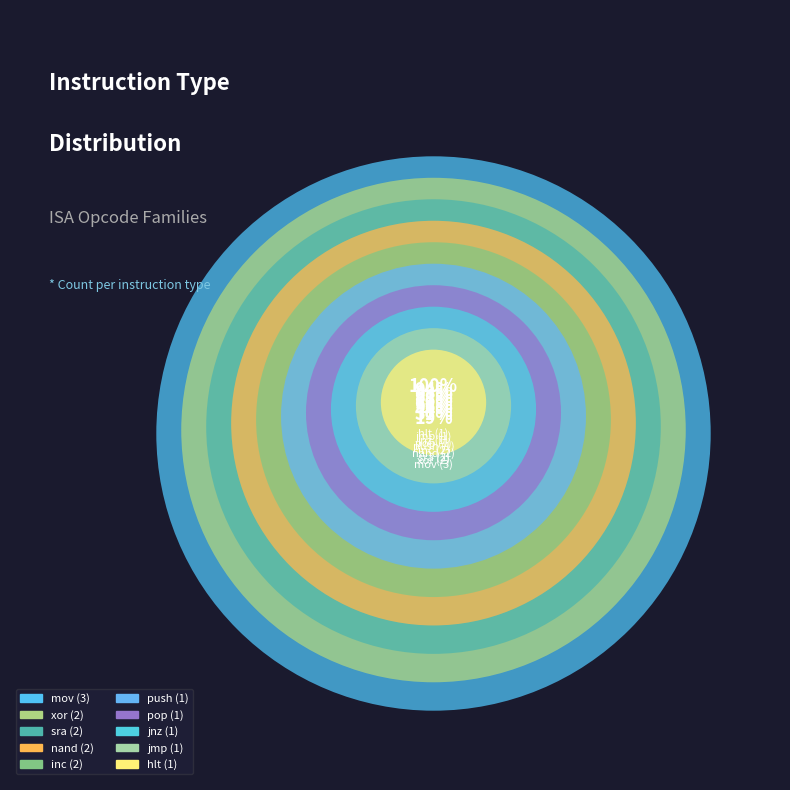

Is there any slice that represents more than half of the pie?

No